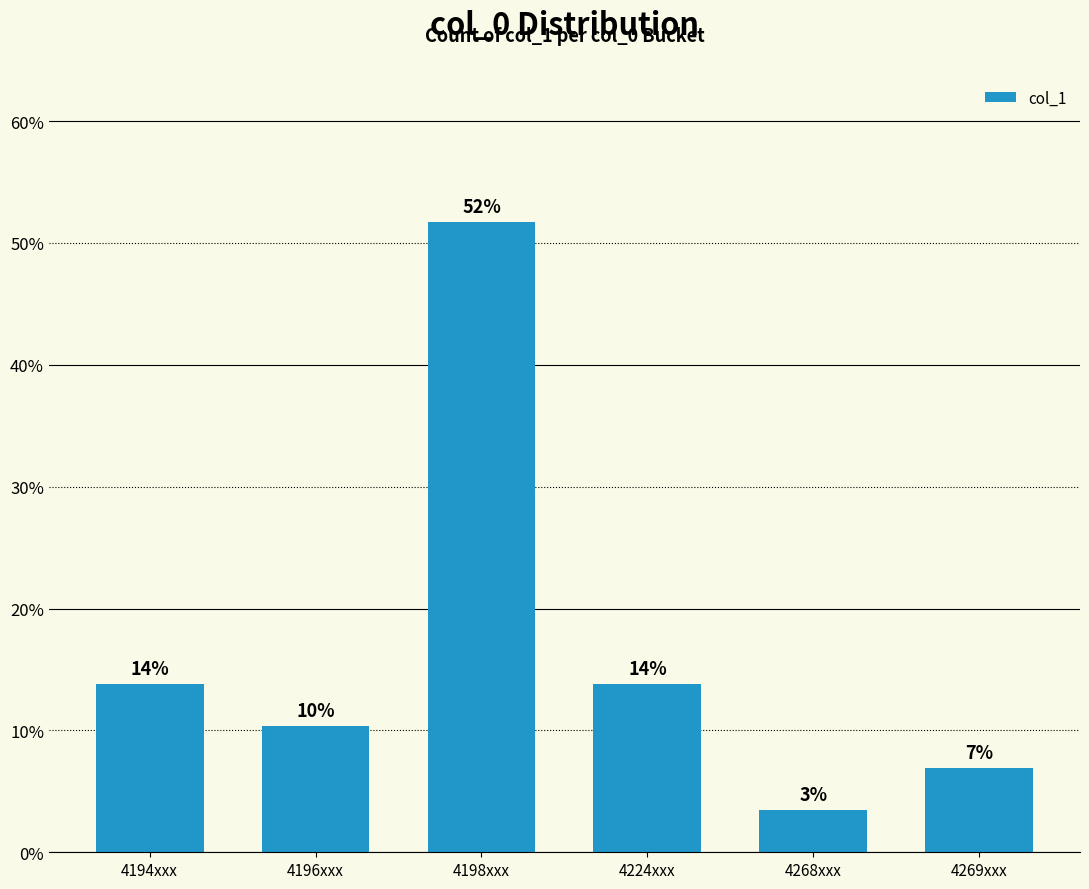

What is the change in value from 4198xxx to 4224xxx?

-37.9